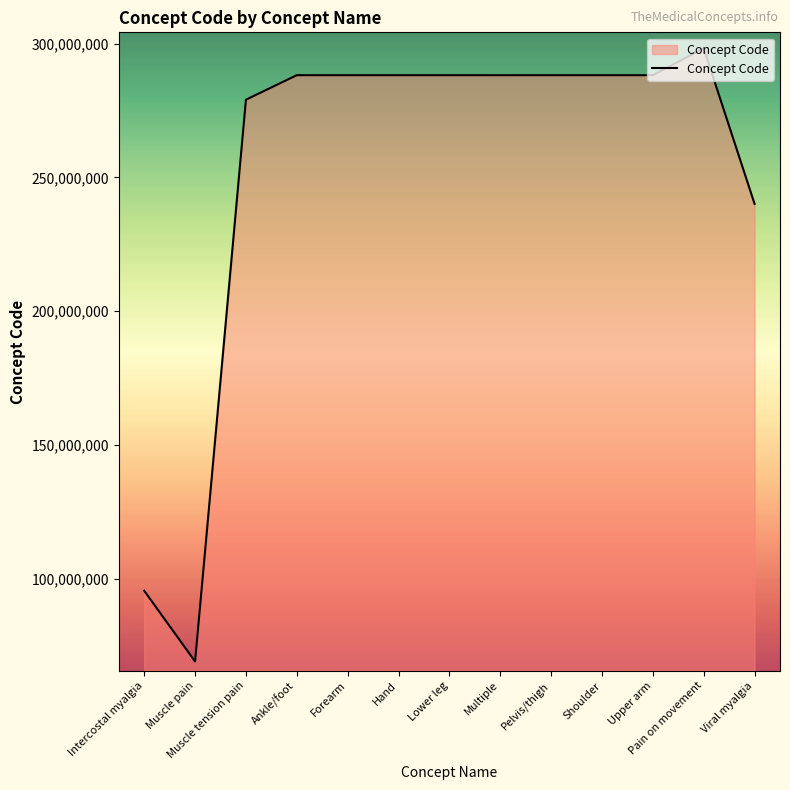

What is the difference between the maximum and minimum values?

229330008